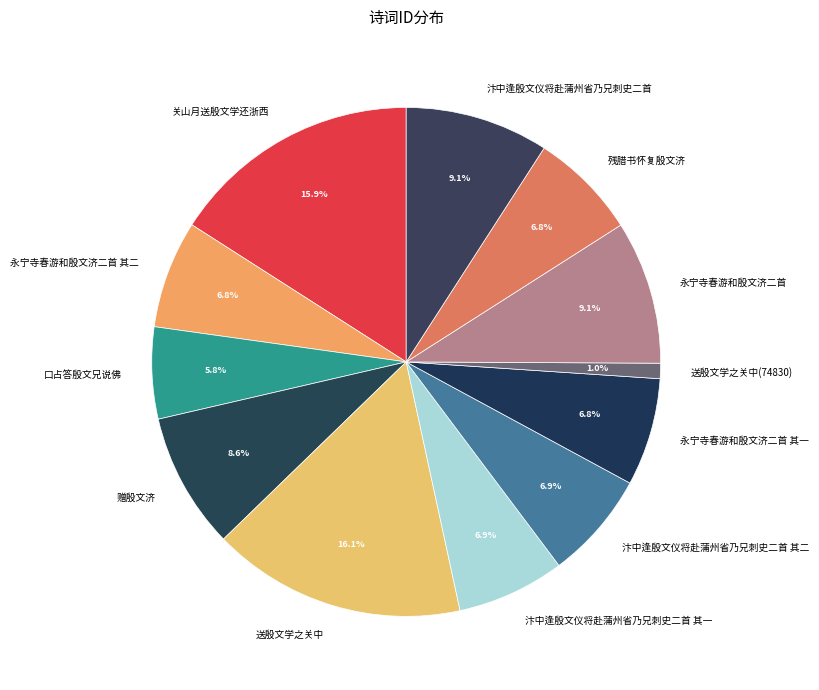

Which slice is the smallest?

送殷文学之关中(74830)